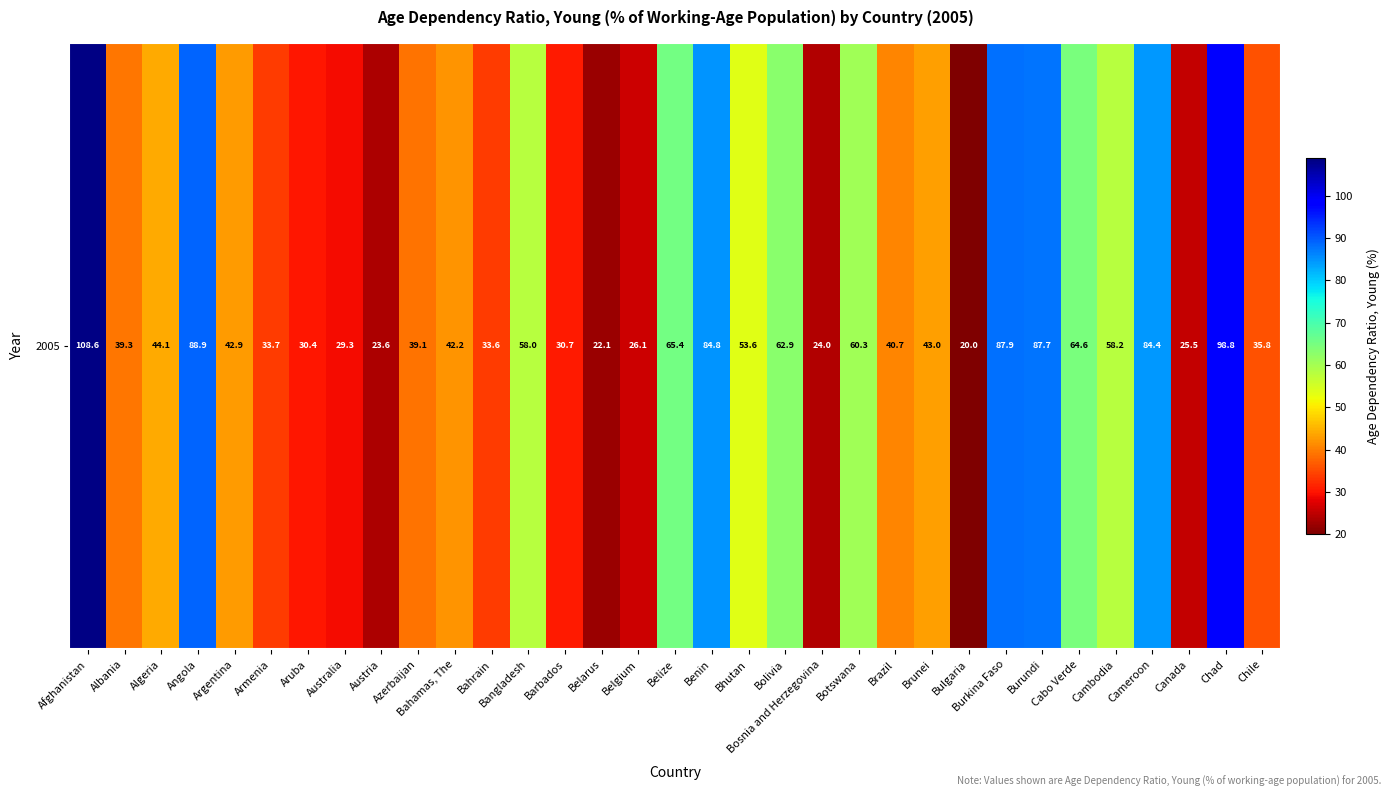

Rank the categories by value from highest to lowest.

Afghanistan, Chad, Angola, Burkina Faso, Burundi, Benin, Cameroon, Belize, Cabo Verde, Bolivia, Botswana, Cambodia, Bangladesh, Bhutan, Algeria, Brunei, Argentina, Bahamas, The, Brazil, Albania, Azerbaijan, Chile, Armenia, Bahrain, Barbados, Aruba, Australia, Belgium, Canada, Bosnia and Herzegovina, Austria, Belarus, Bulgaria